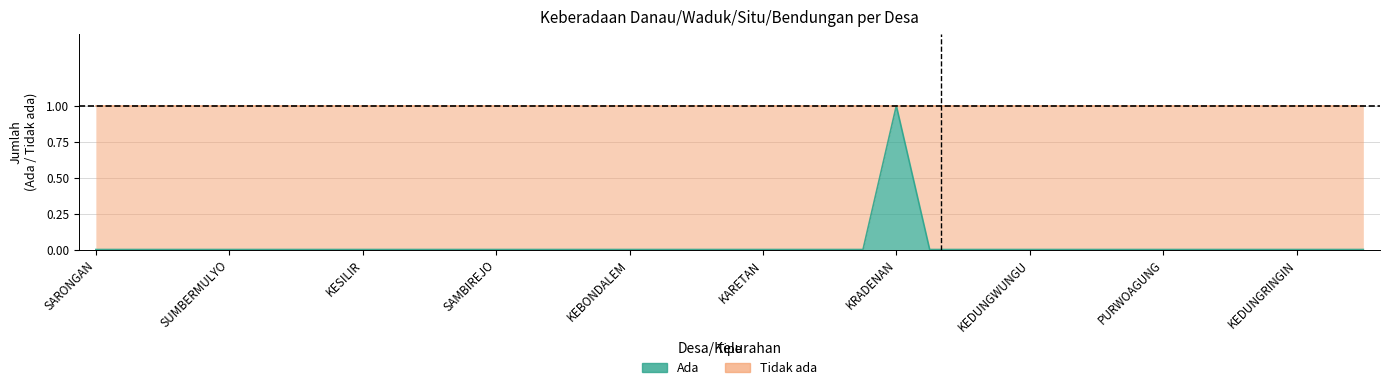

Reading left to right, what are all the values shown in this chart?

SARONGAN=0	KANDANGAN=0	SUMBERAGUNG=0	PESANGGARAN=0	SUMBERMULYO=0	BULUAGUNG=0	SILIRAGUNG=0	SENEPOREJO=0	KESILIR=0	BARUREJO=0	SUKOREJO=0	RINGINTELU=0	SAMBIREJO=0	SAMBIMULYO=0	TEMUREJO=0	BANGOREJO=0	KEBONDALEM=0	GRAJAGAN=0	SUMBERASRI=0	GLAGAHAGUNG=0	KARETAN=0	BULUREJO=0	PURWOHARJO=0	SIDOREJO=0	KRADENAN=1	PURWOASRI=0	KENDALREJO=0	KEDUNGASRI=0	KEDUNGWUNGU=0	TEGALDLIMO=0	WRINGINPITU=0	KEDUNGGEBANG=0	PURWOAGUNG=0	KALIPAIT=0	SUMBERBERAS=0	WRINGIN PUTIH=0	KEDUNGRINGIN=0	TAMBAKREJO=0	TAPANREJO=0